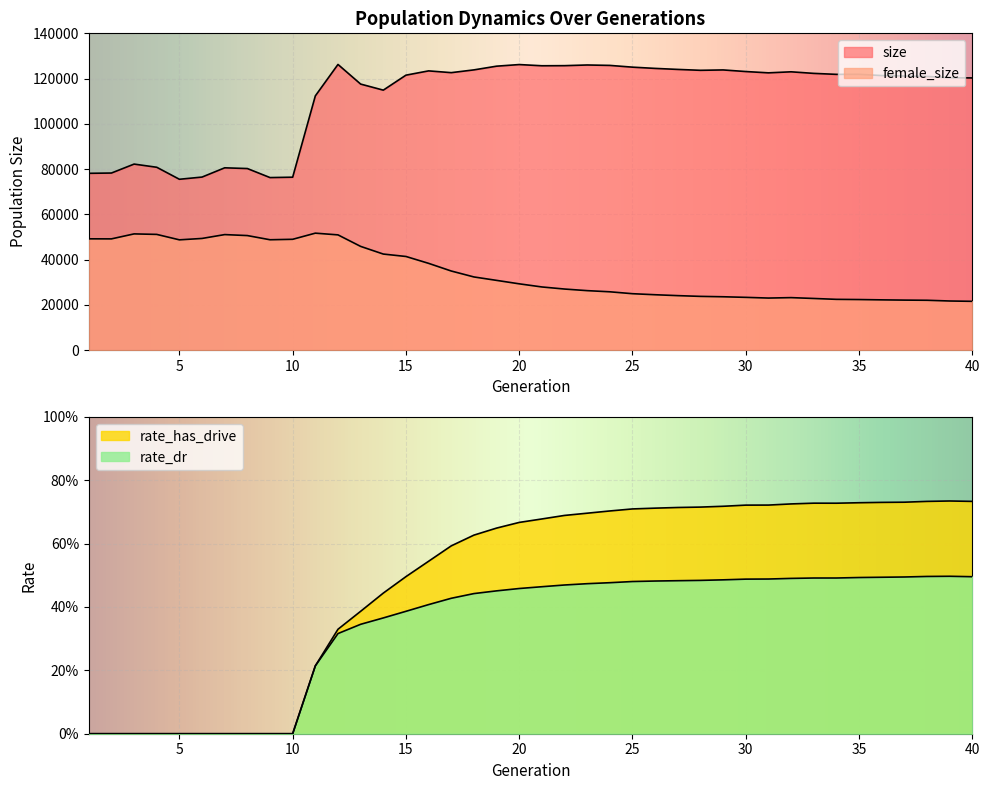

Is the value of female_size at 28 greater than the value of rate_dr at 9?

Yes